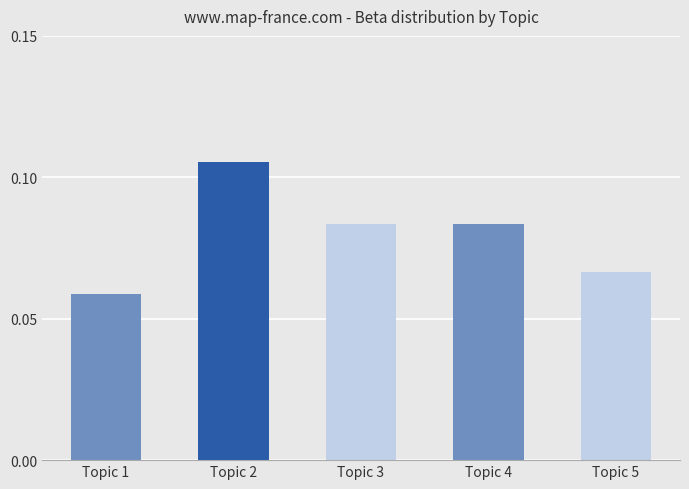

Which label corresponds to the smallest value in the chart?

Topic 1